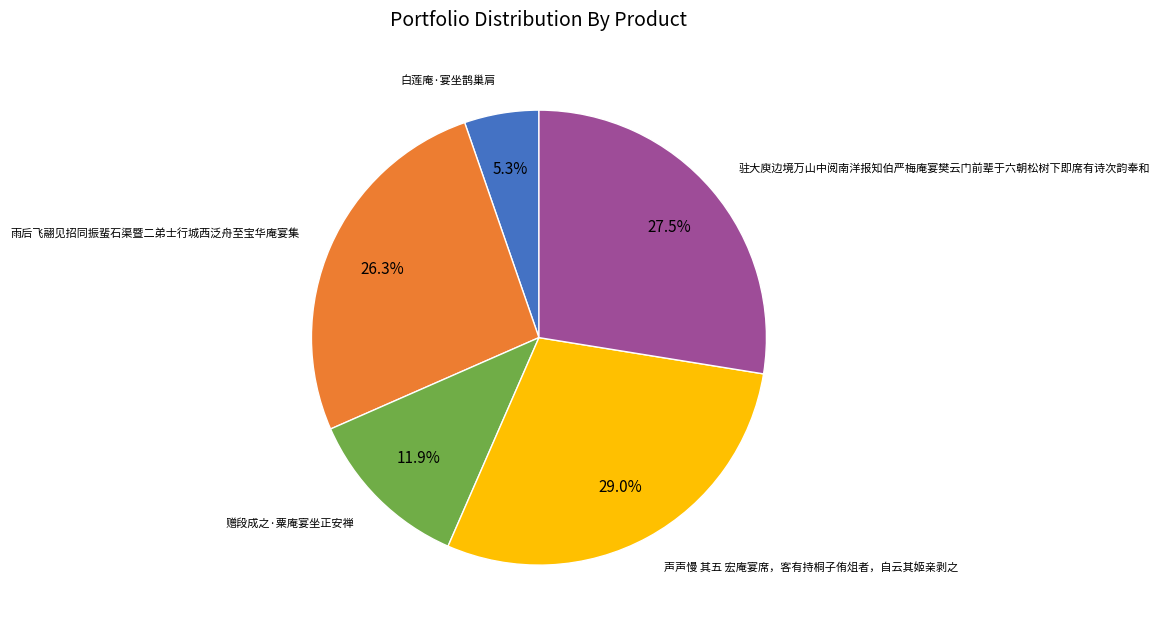

Is there any slice that represents more than half of the pie?

No